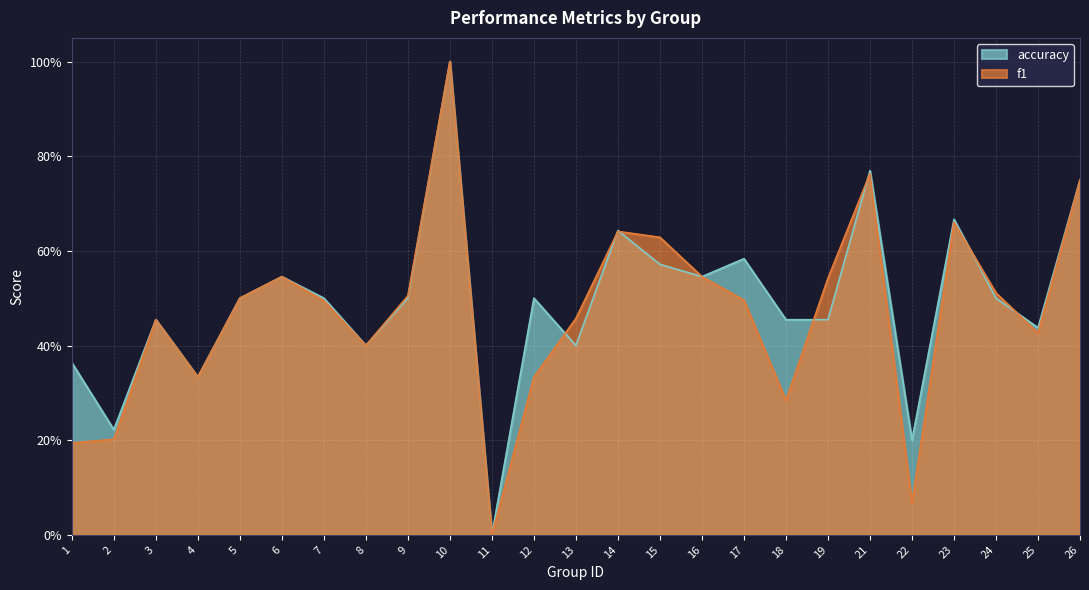

What are all the series names shown in the legend?

accuracy, f1